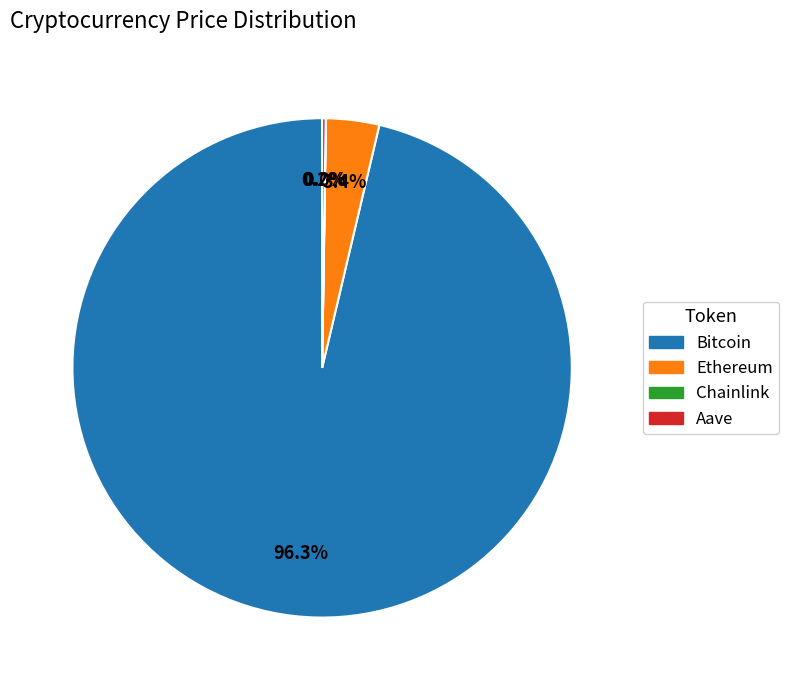

What is the majority slice?

Bitcoin